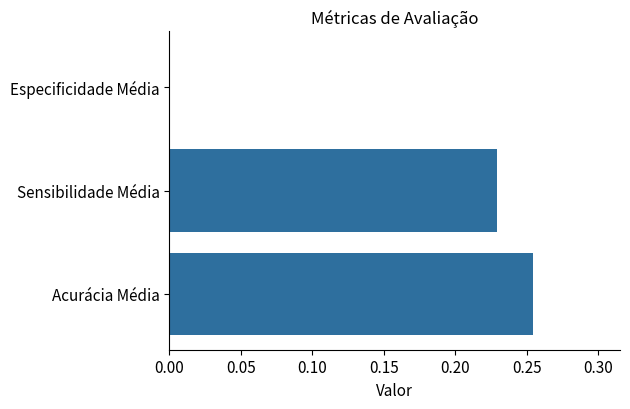

Which label corresponds to the largest value in the chart?

Acurácia Média